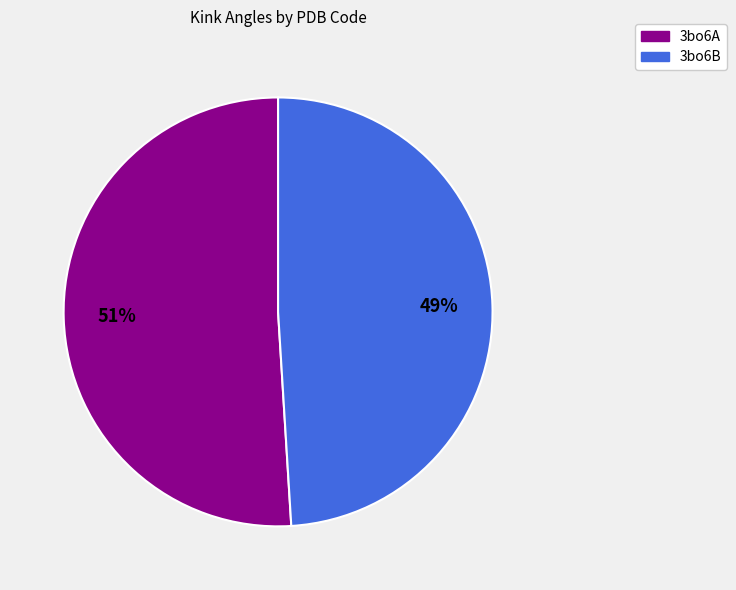

Count the number of slices in the pie.

2